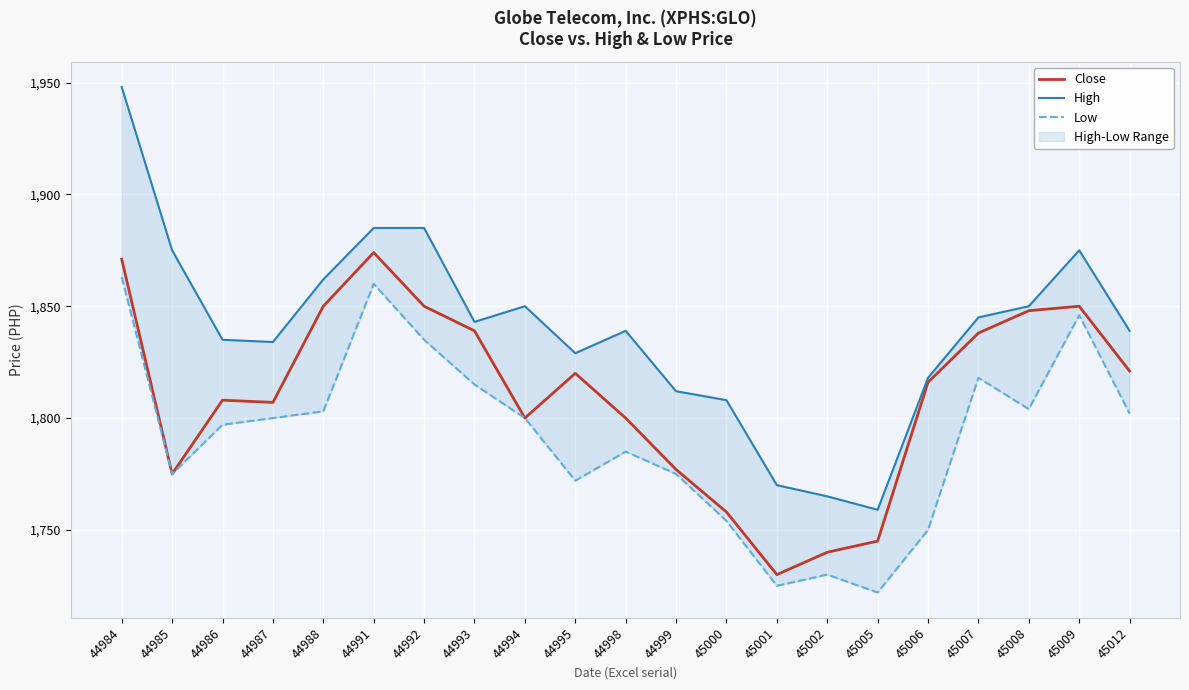

How many values in the Low series exceed 1800?

9